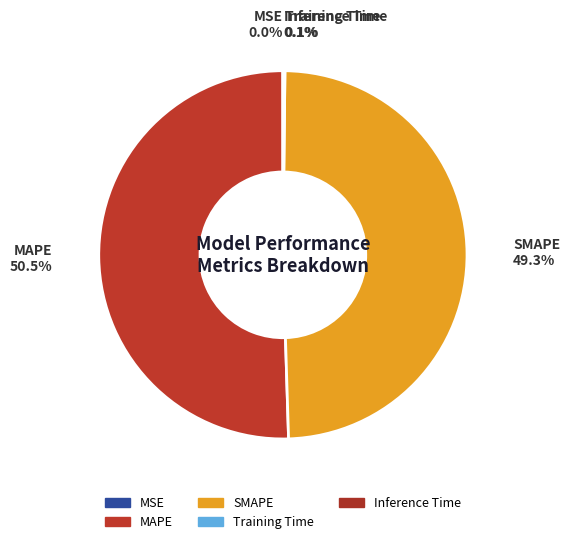

Which category has the smallest portion of the pie?

MSE